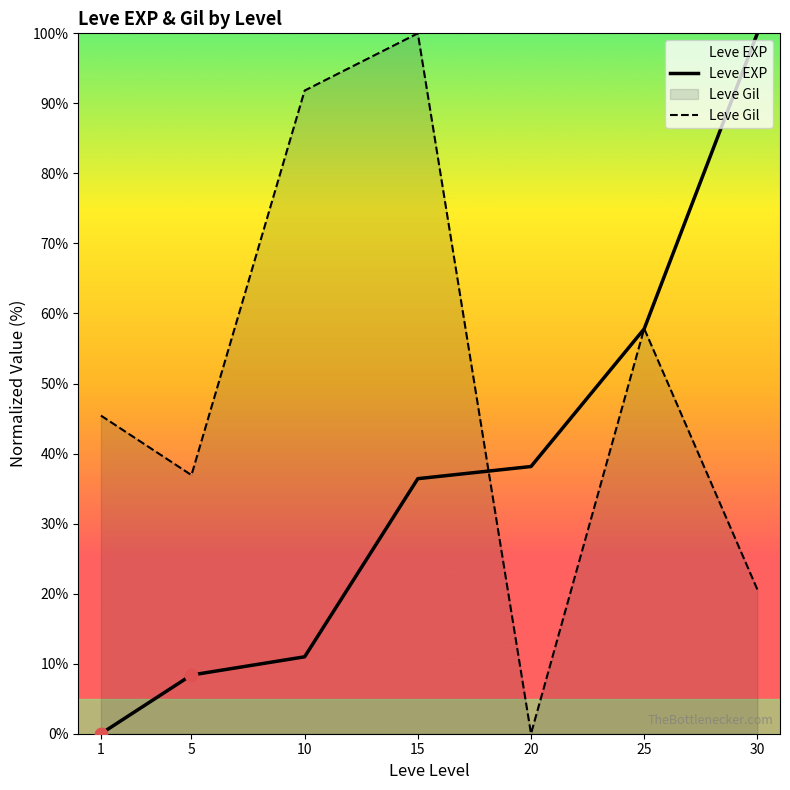

What are all the series names shown in the legend?

Leve EXP, Leve Gil